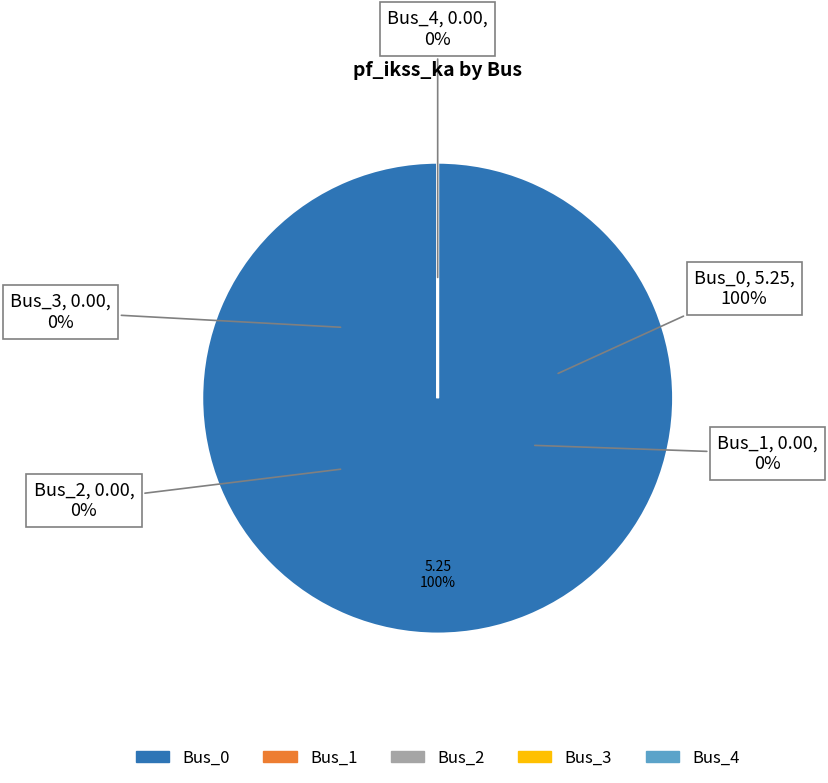

What is the change in value from Bus_0 to Bus_1?

-5.2